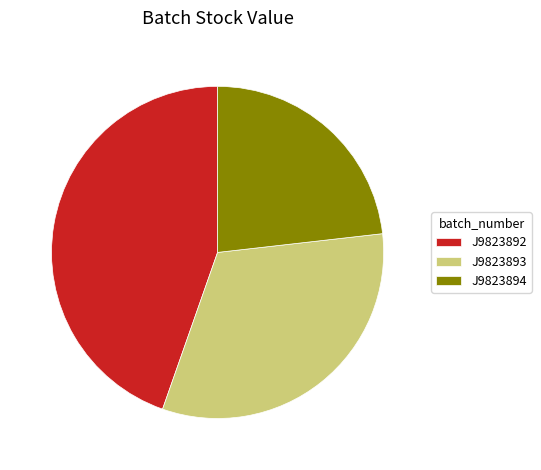

Which category has the smallest portion of the pie?

J9823894